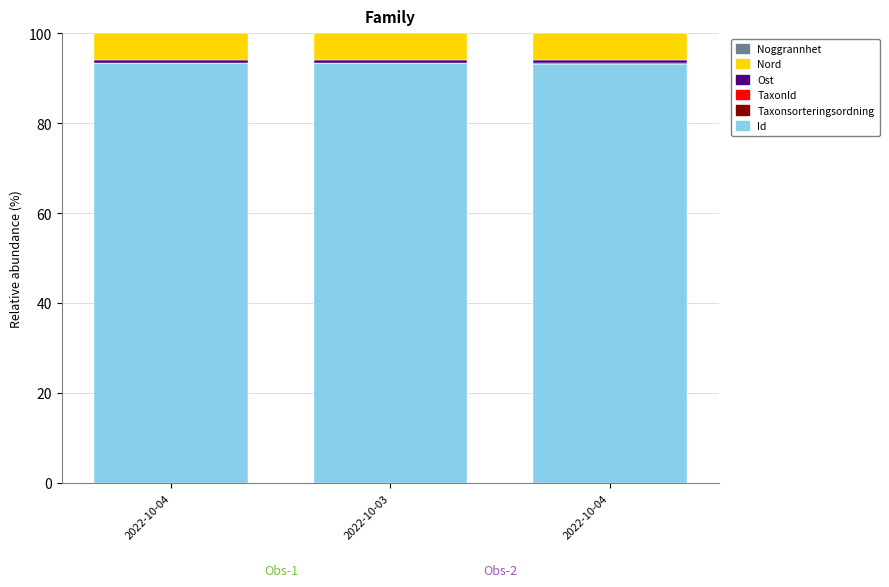

Rank the series by their maximum value, from lowest to highest.

Noggrannhet, Taxonsorteringsordning, TaxonId, Ost, Nord, Id